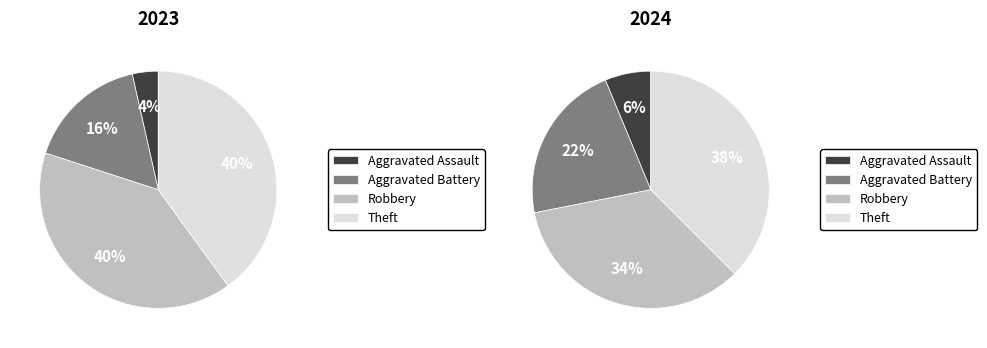

The 2 slice represents 1% of the pie. True or false?

False